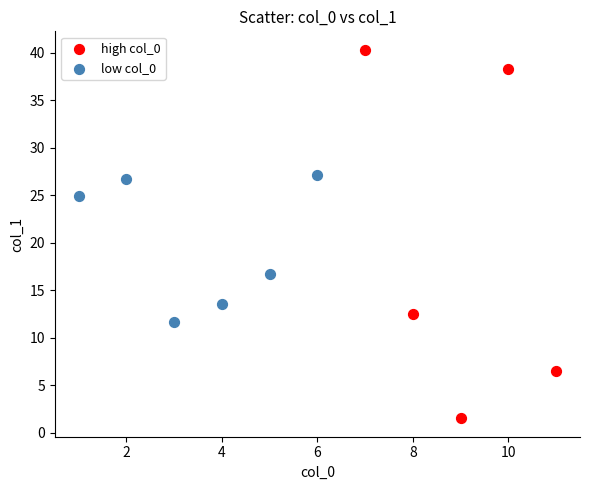

Which series contains the lowest Y value?

high col_0